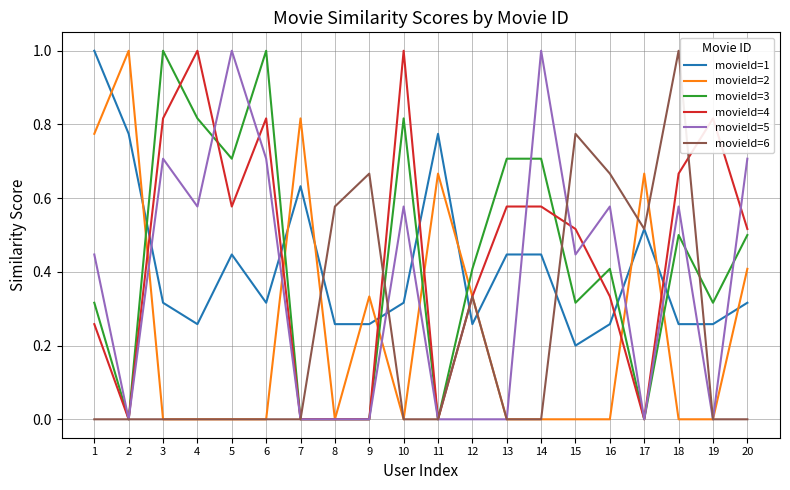

What is the spread (max minus min) of values at 14?

1.0